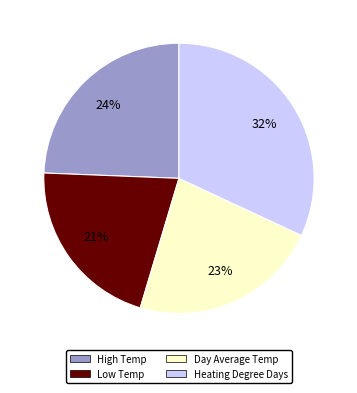

Does any single category account for the majority?

No